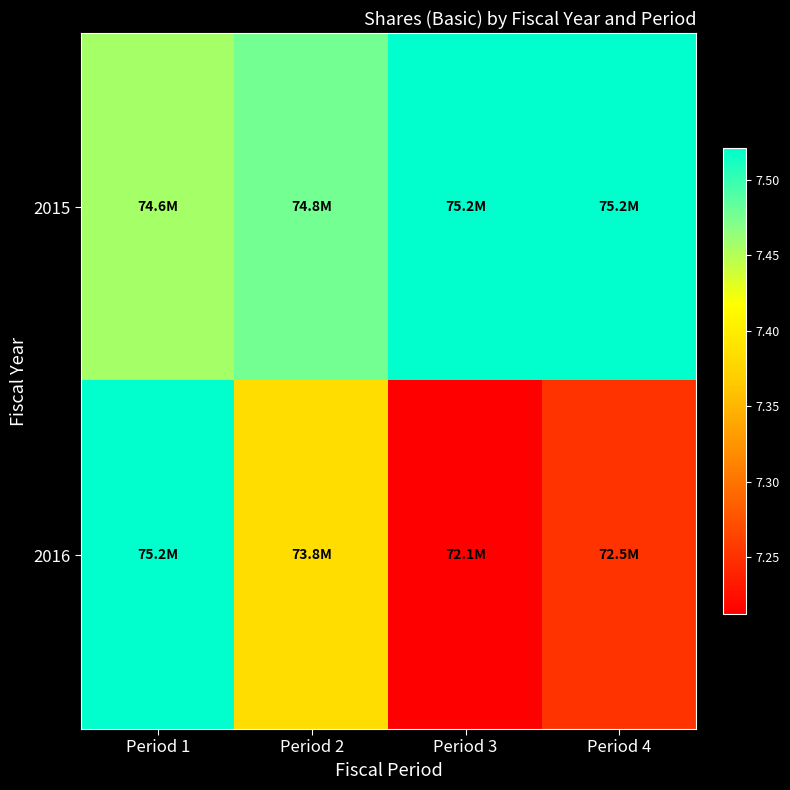

Between Period 3 and Period 2, which is larger?

Period 3